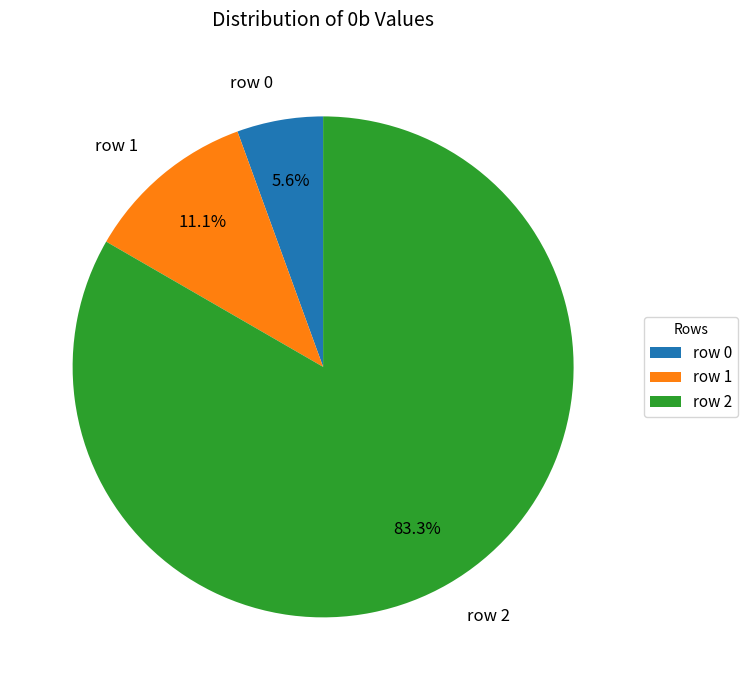

Is it true that row 2 is 71% of the pie?

False